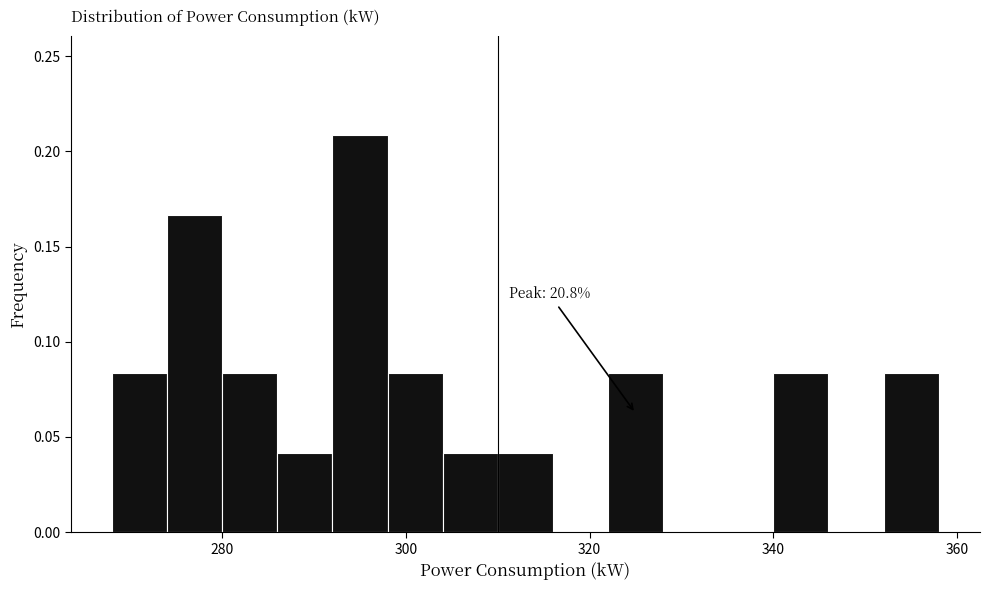

Around what value on the x-axis is the tallest bar? Give the approximate position of its centre, as read against the axis.

296